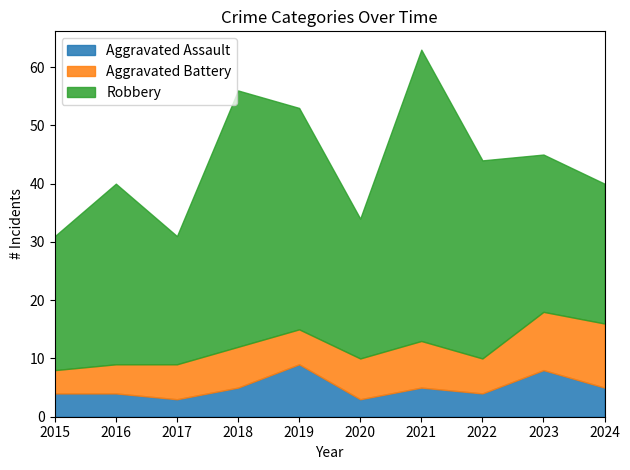

Rank the categories by Robbery value from lowest to highest.

2017, 2015, 2020, 2024, 2023, 2016, 2022, 2019, 2018, 2021